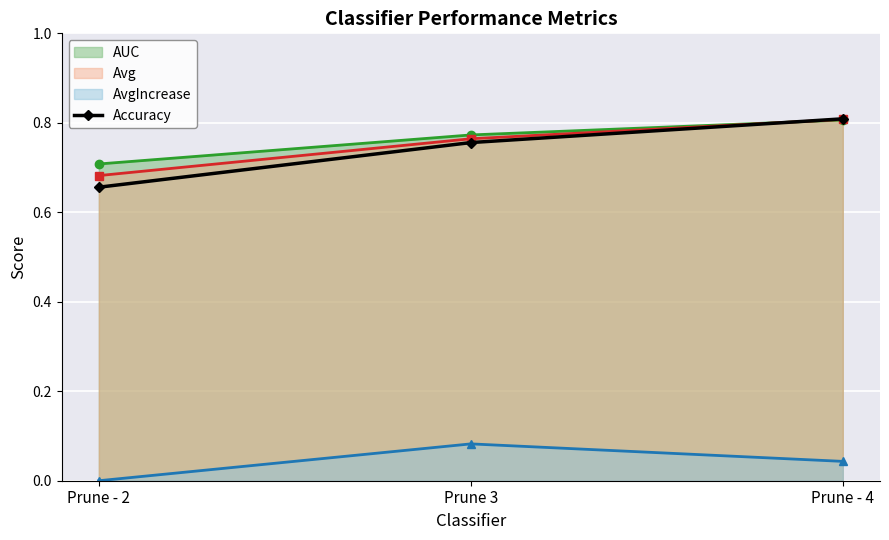

At which label is the value closest to 0?

Prune - 2